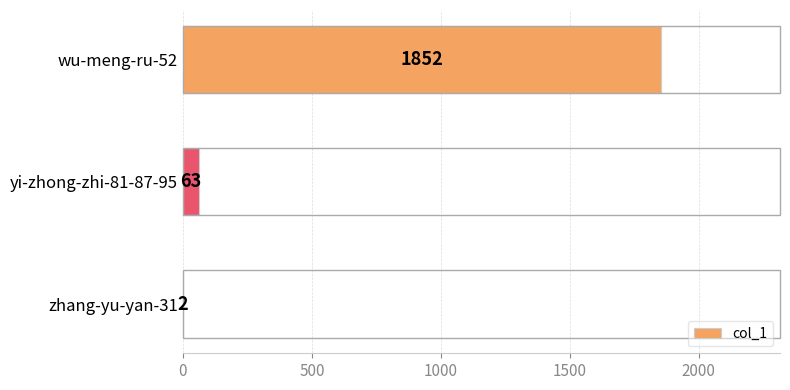

What is the ratio of the value at yi-zhong-zhi-81-87-95 to the value at zhang-yu-yan-31?

31.5